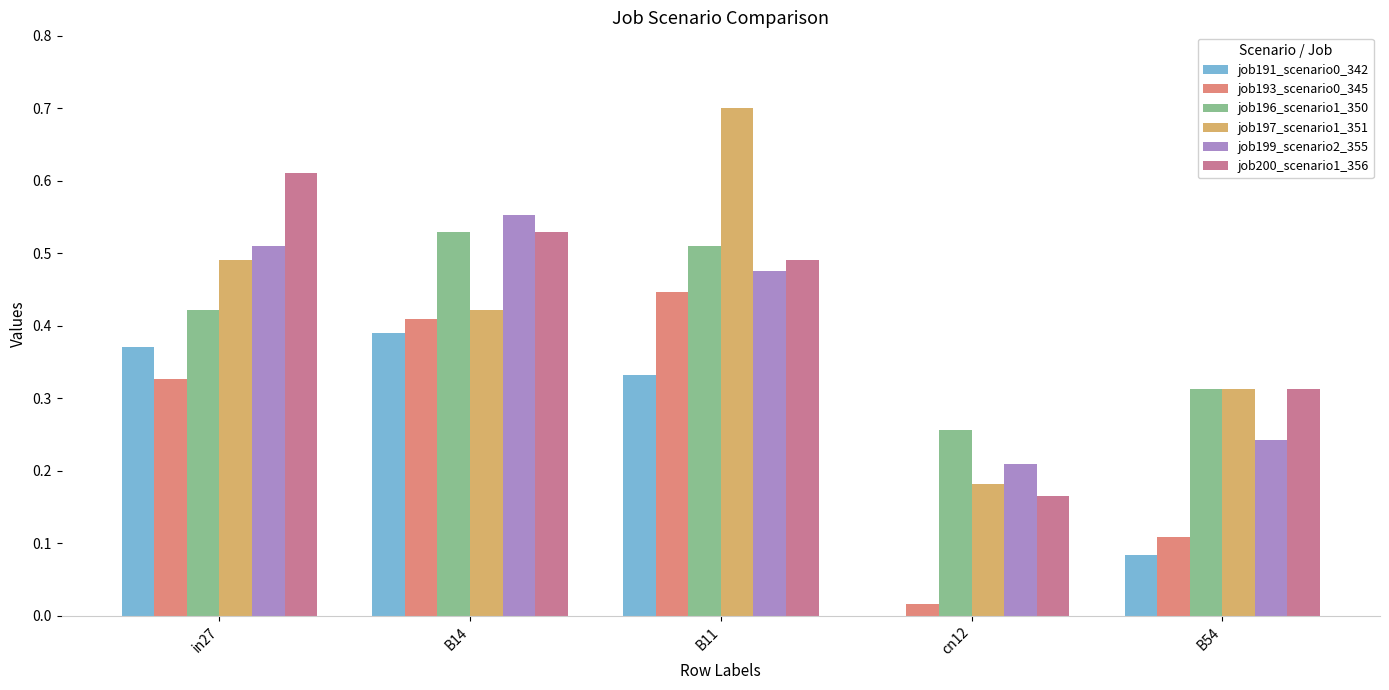

Is it true that job199_scenario2_355 equals 0.8 at B14?

False